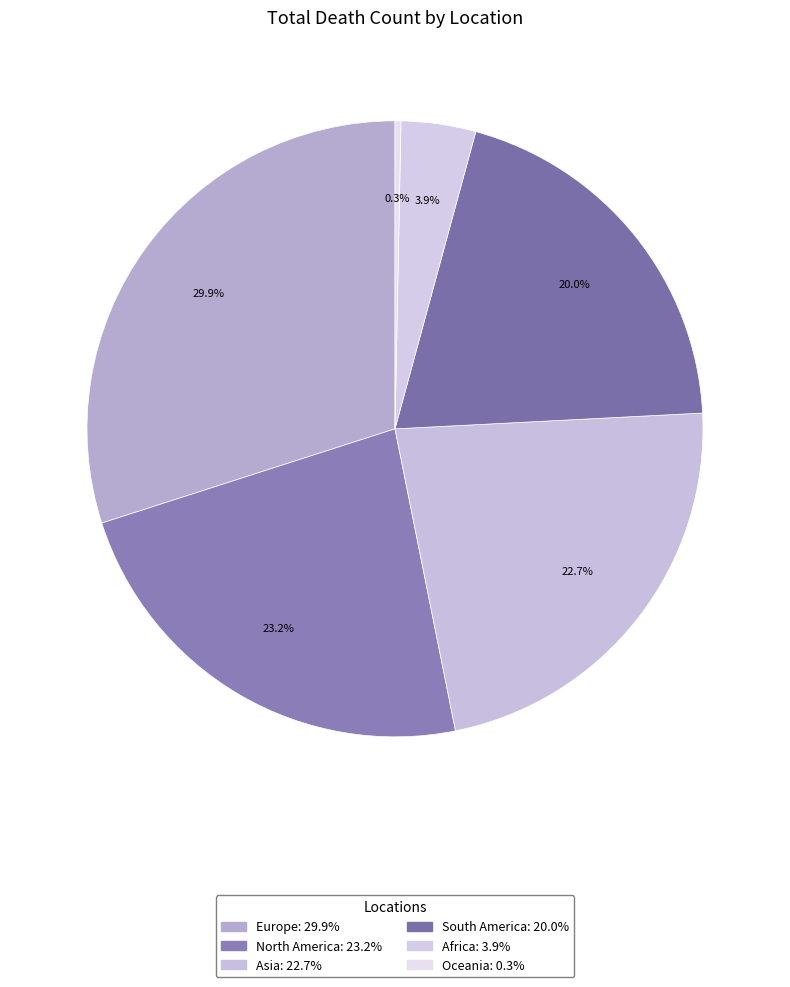

To the nearest percent, what percentage of the pie is South America?

20%